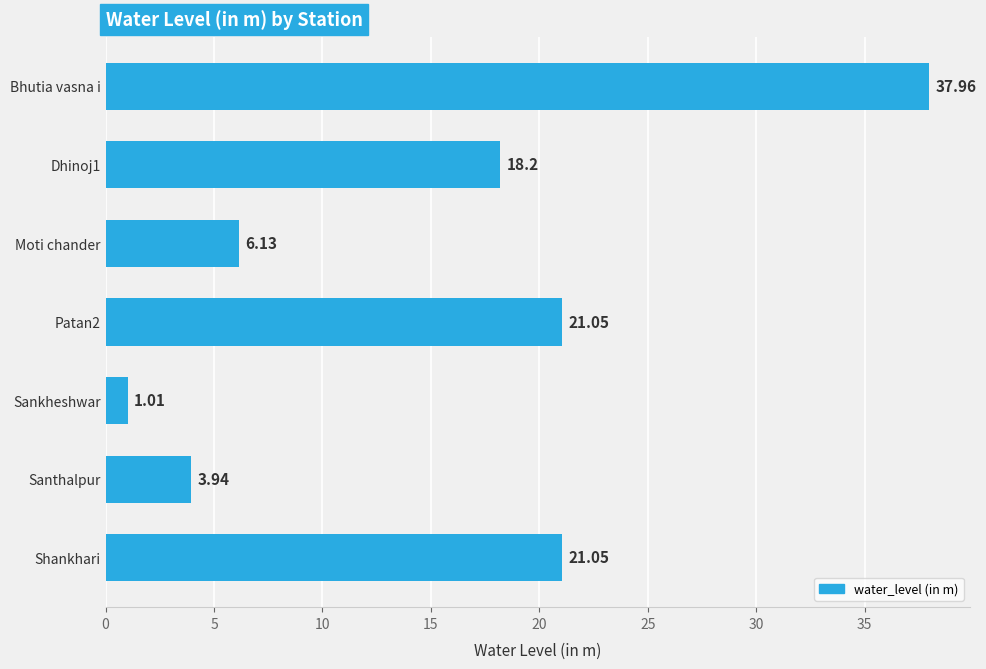

What is the sum of all values?

109.3